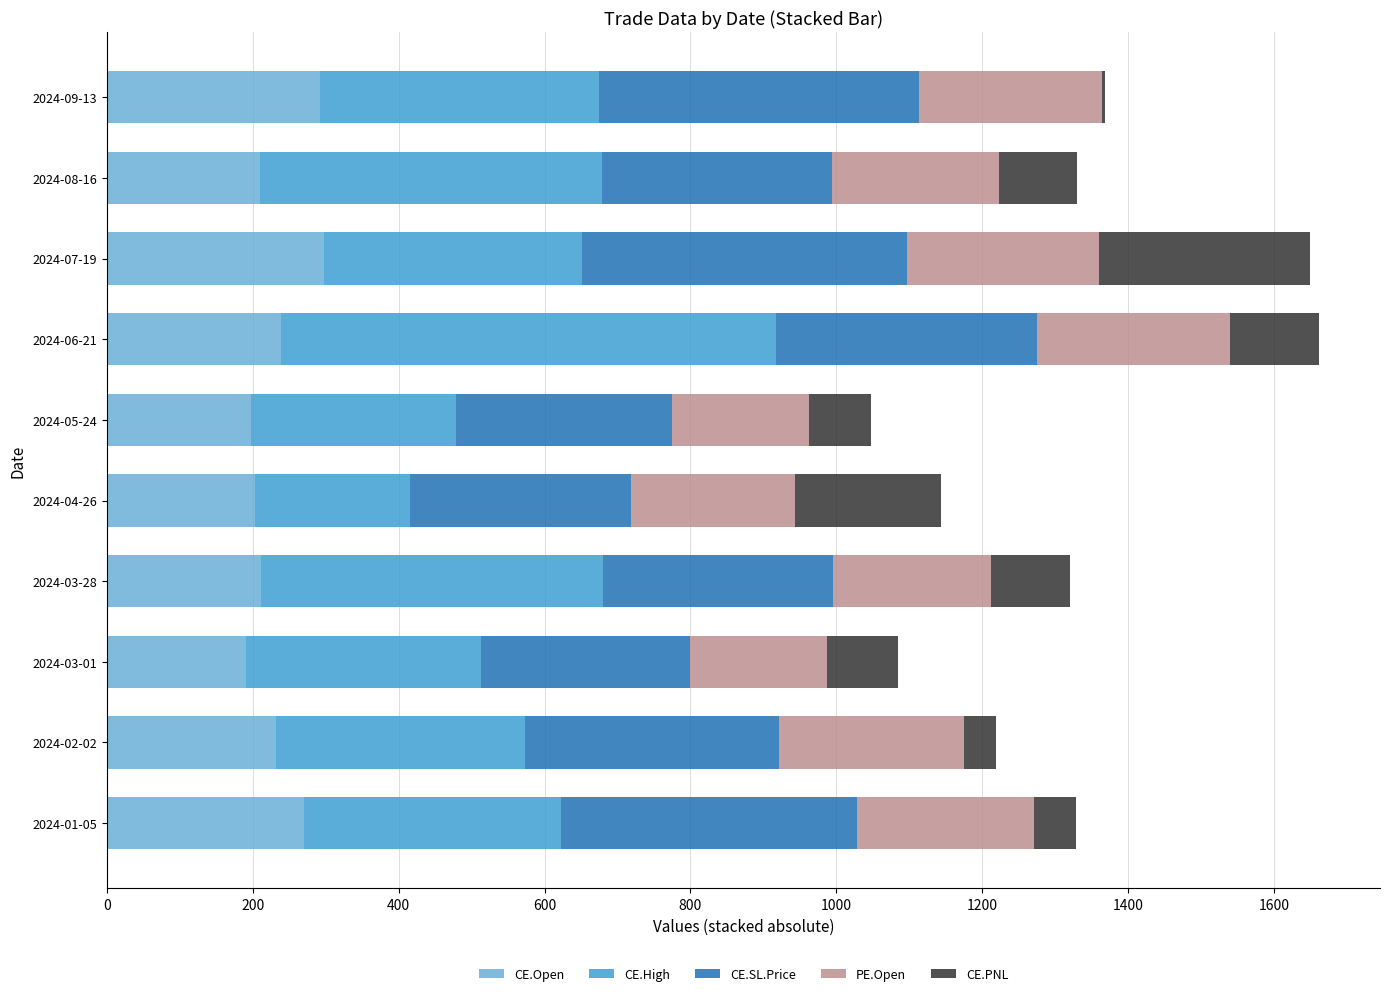

What is the sum of the CE.Open values at 2024-03-28 and 2024-04-26?

413.1